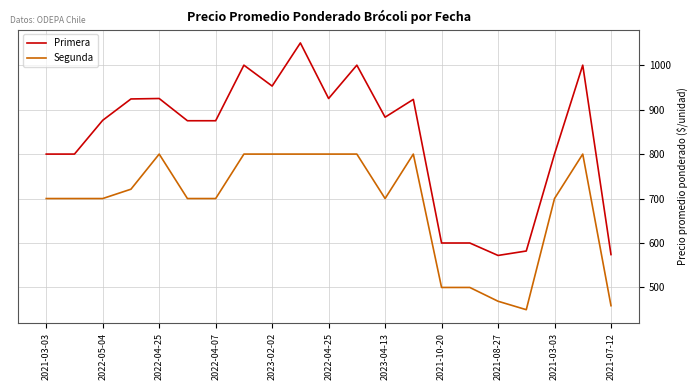

What is the highest value of the Primera series?

1050